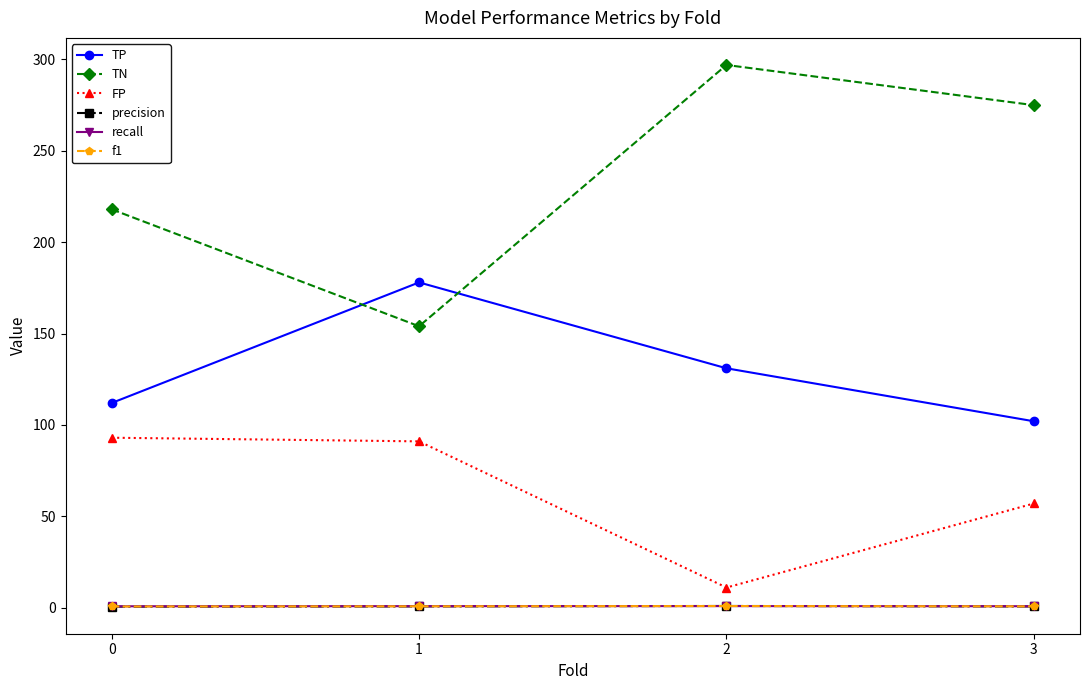

Count the number of data series in this chart.

6